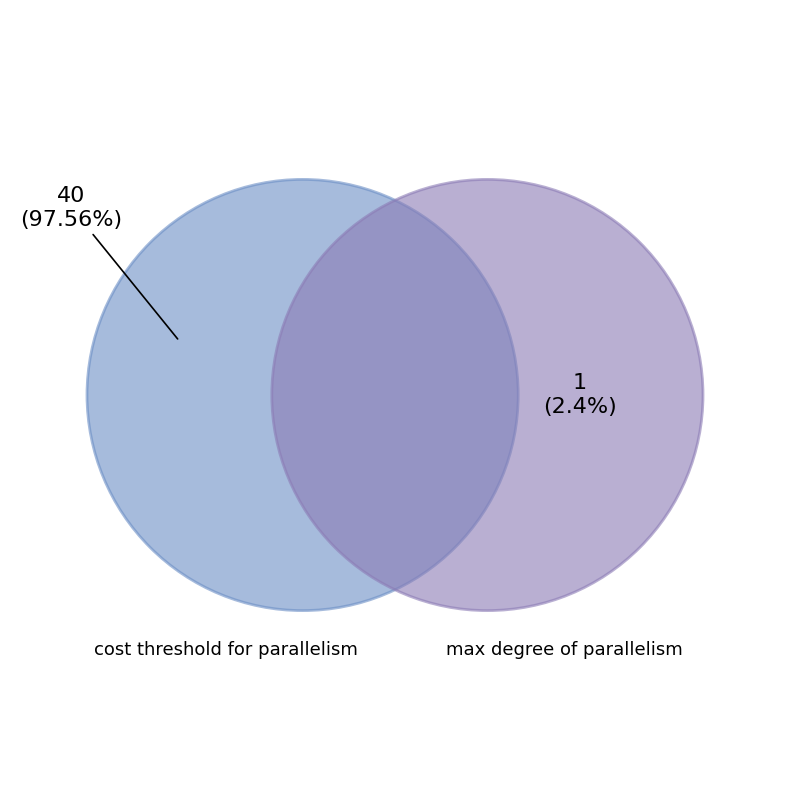

The cost threshold for parallelism slice represents 98% of the pie. True or false?

True